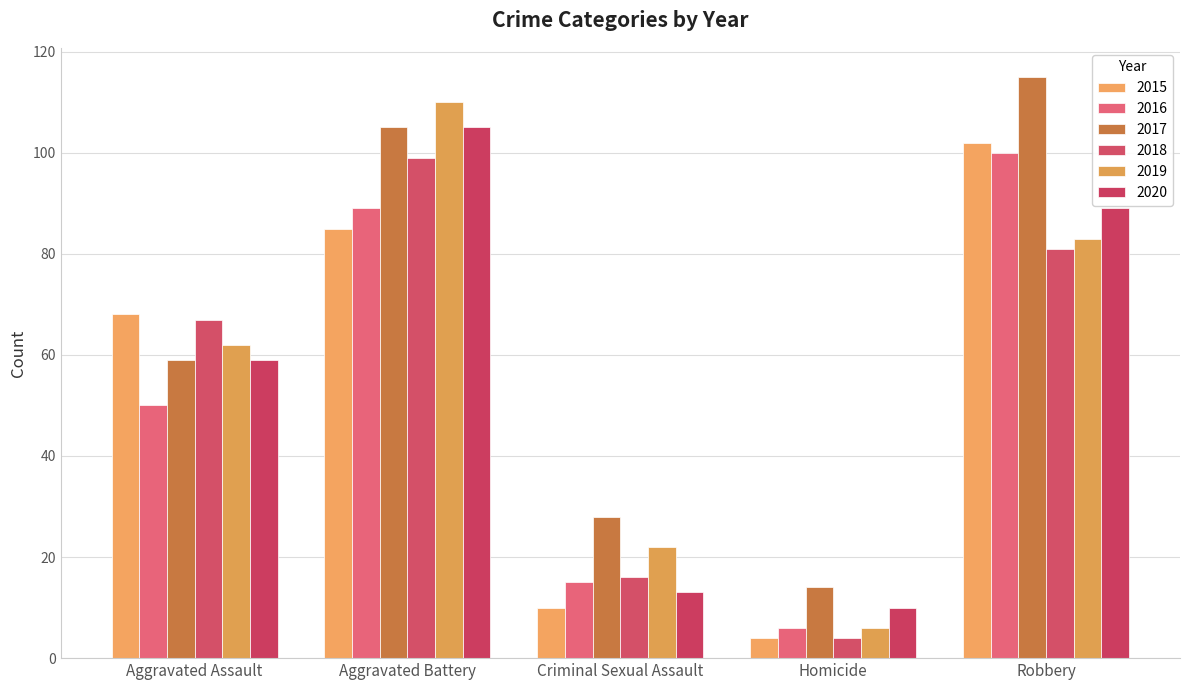

Between Robbery and Homicide, which is larger?

Robbery